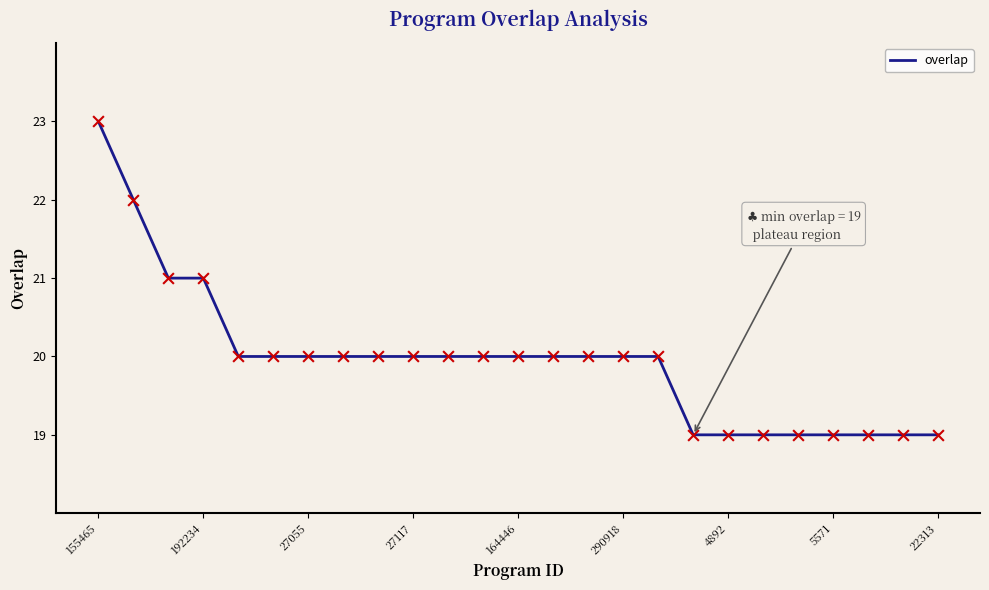

What is the minimum value shown in the chart?

19